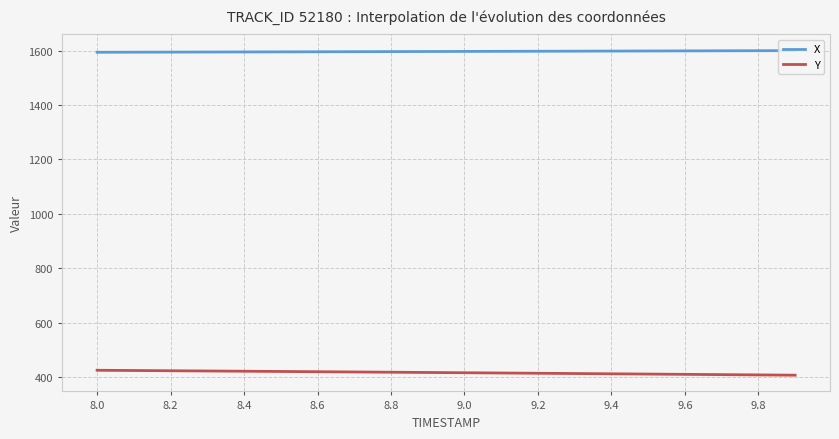

How many lines are shown in the chart?

2